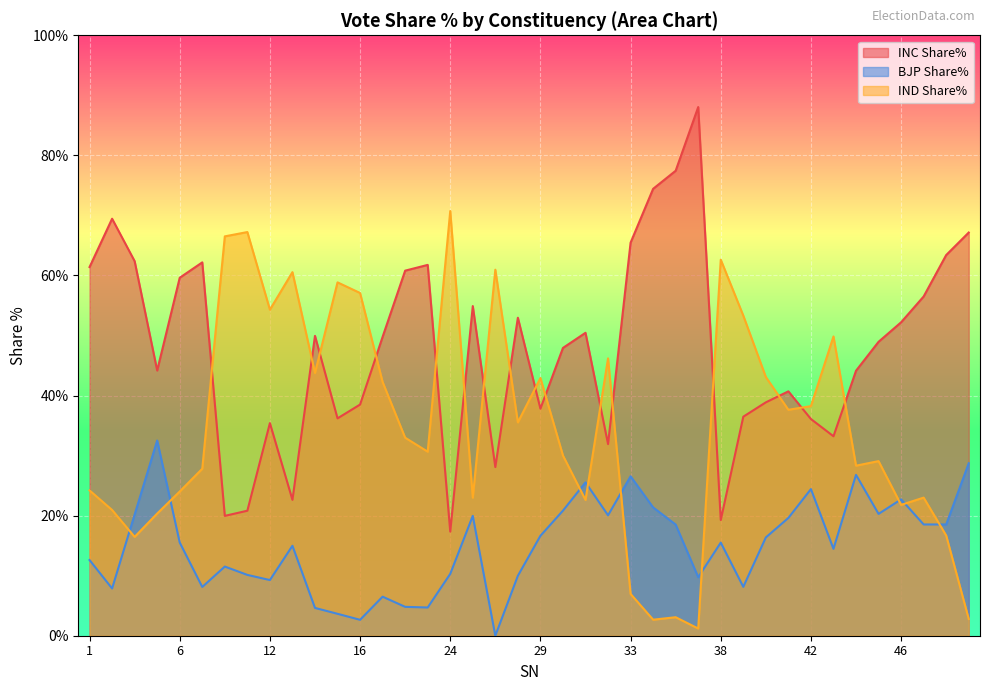

Does the chart display data point markers on the line(s)?

No